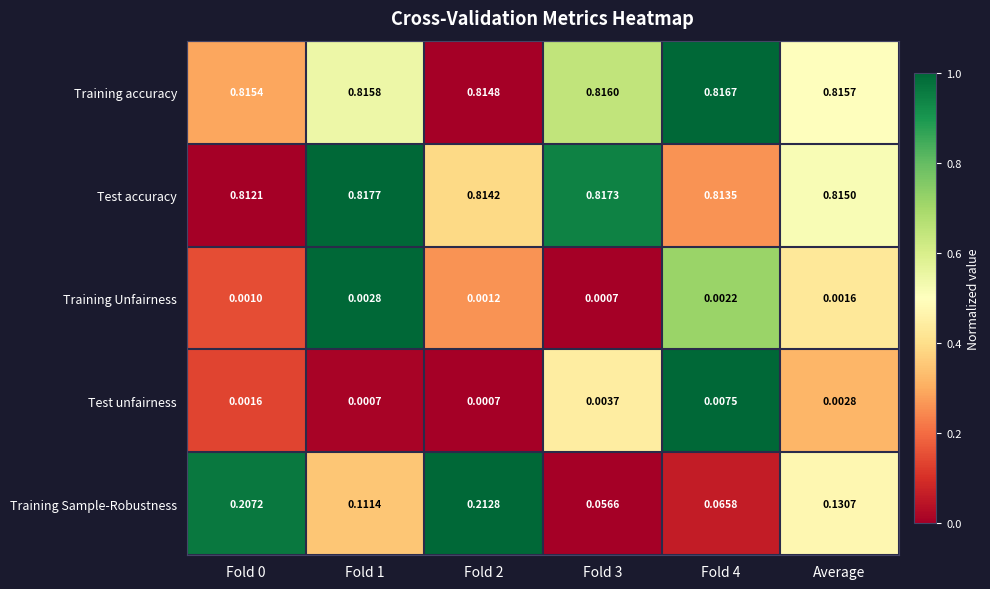

Rank the series by their maximum value, from highest to lowest.

Test accuracy, Training accuracy, Training Sample-Robustness, Test unfairness, Training Unfairness